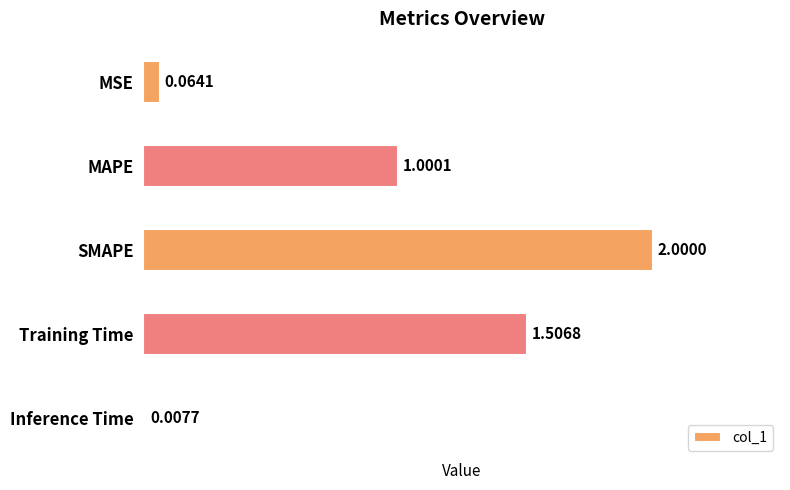

Count the number of values greater than 1.

3